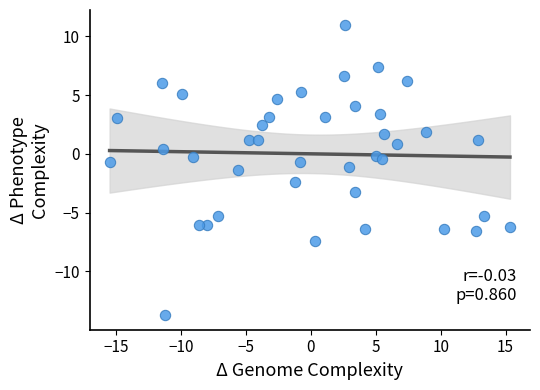

What is the range of X values (max minus min)?

30.9